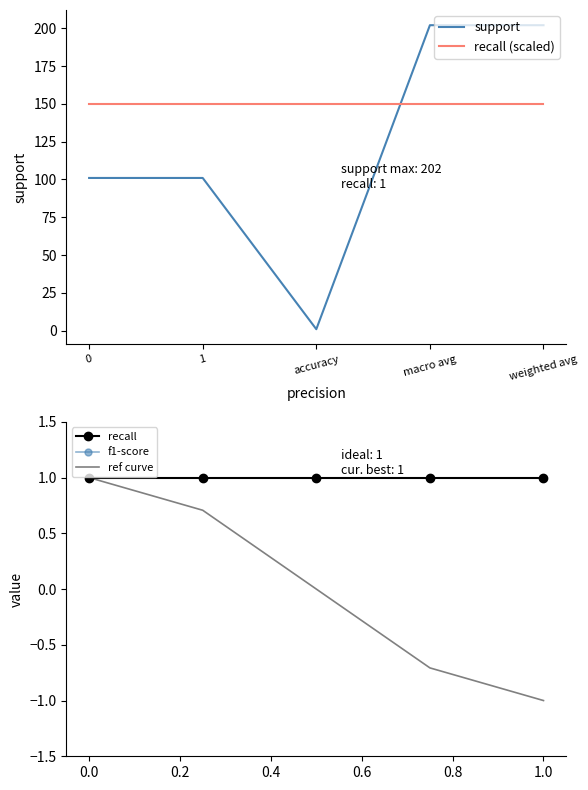

True or false: support and recall (scaled) intersect in this chart.

True